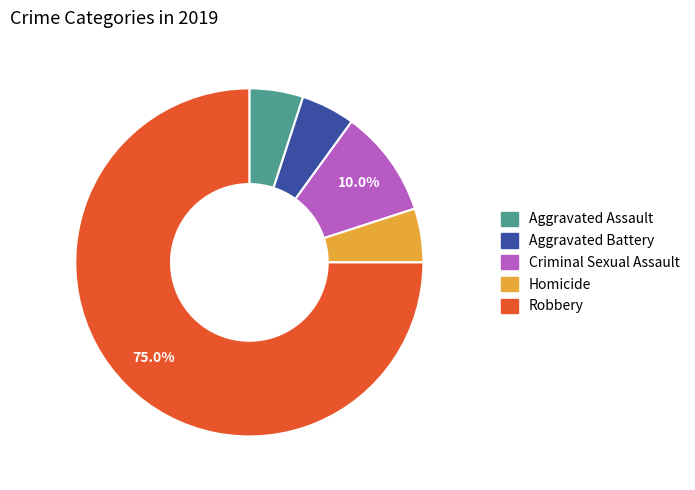

Count the number of slices in the pie.

5